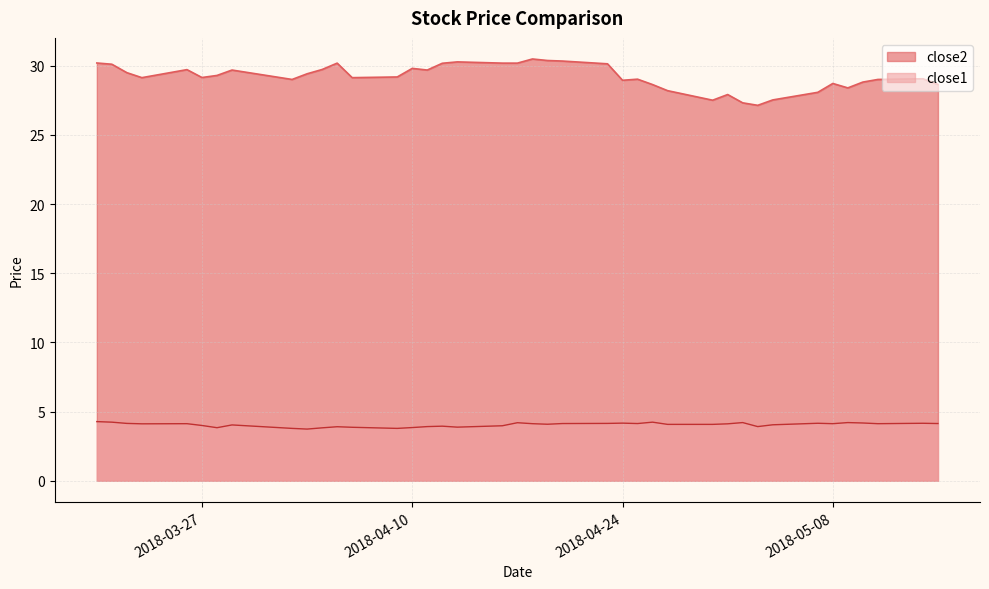

True or false: close2 and close1 cross at least once.

False